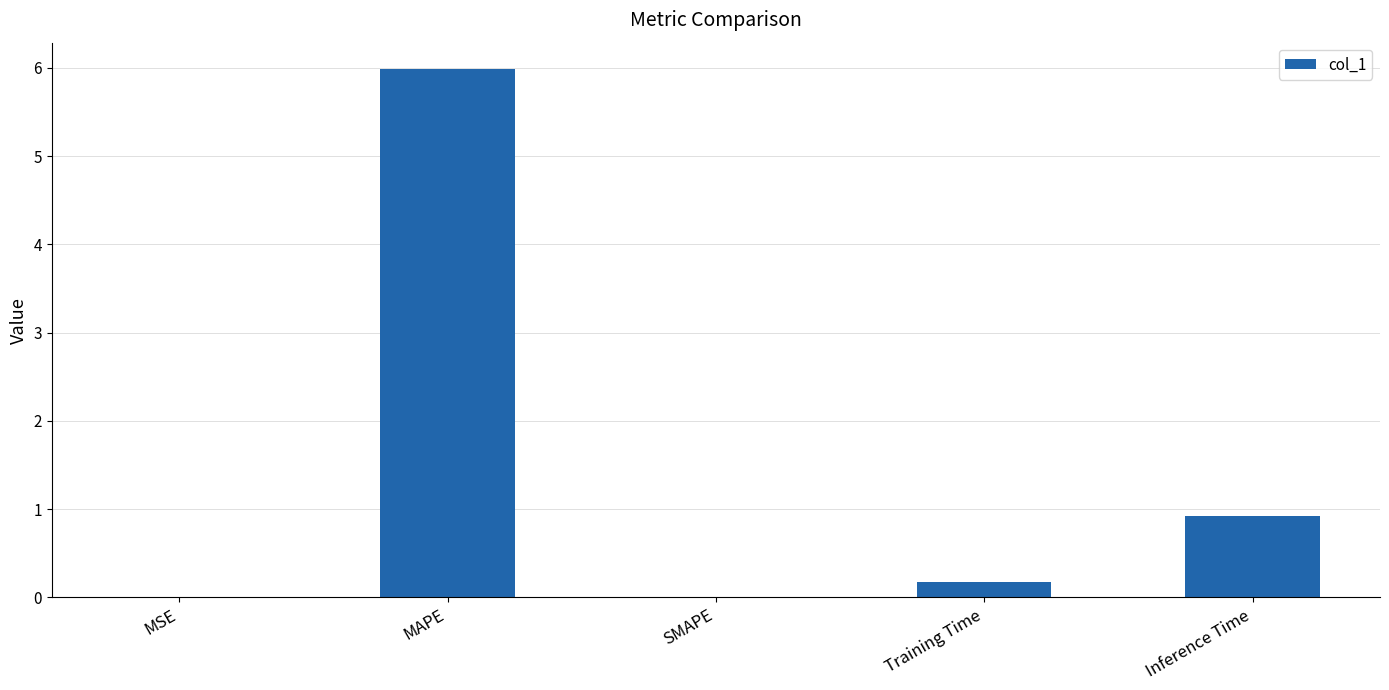

The value at MSE is 0.0. True or false?

True